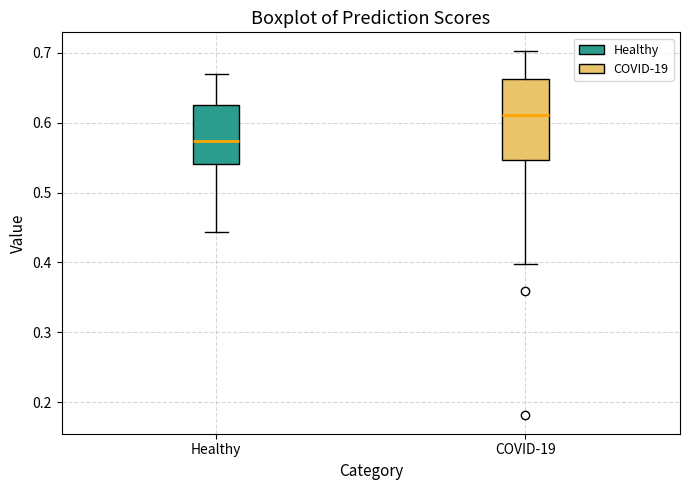

Reading left to right, read every box against the y-axis: the position of its median line, the range the box covers, and the ends of its whiskers. The values are not printed on the chart, so give them approximately, as read against the axis.

Healthy: median 0.57, box 0.54 to 0.63, whiskers 0.44 to 0.67
COVID-19: median 0.61, box 0.55 to 0.66, whiskers 0.40 to 0.70